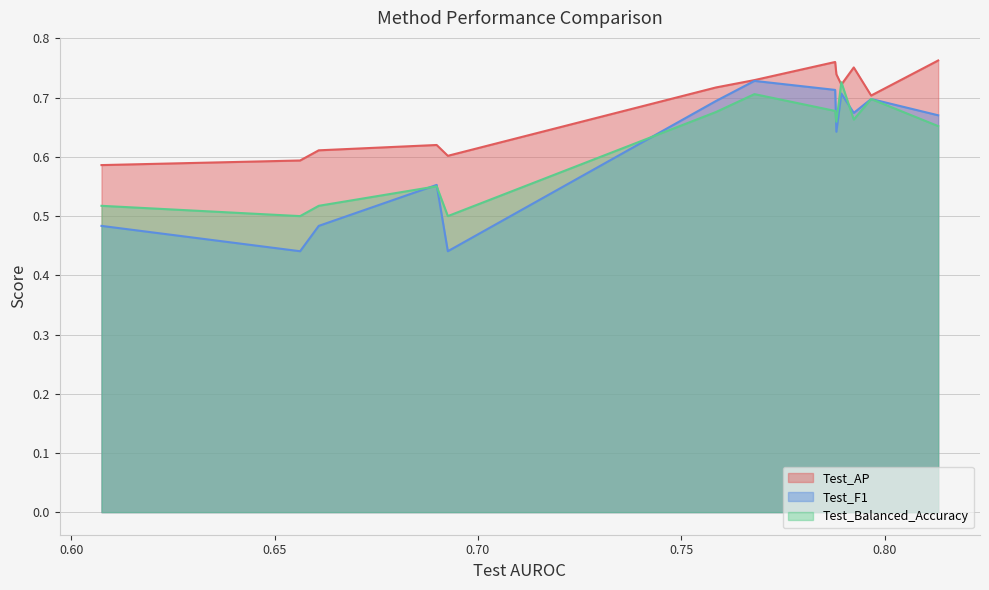

Which series has the largest range (max minus min)?

Test_F1